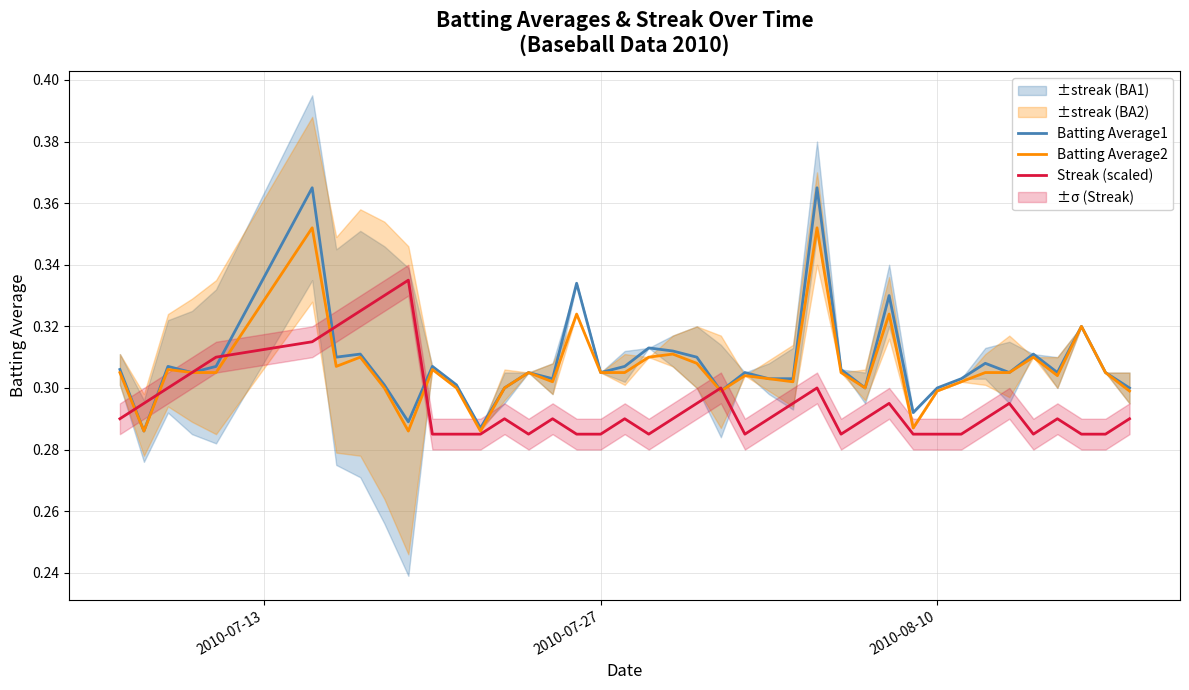

How many lines are shown in the chart?

3